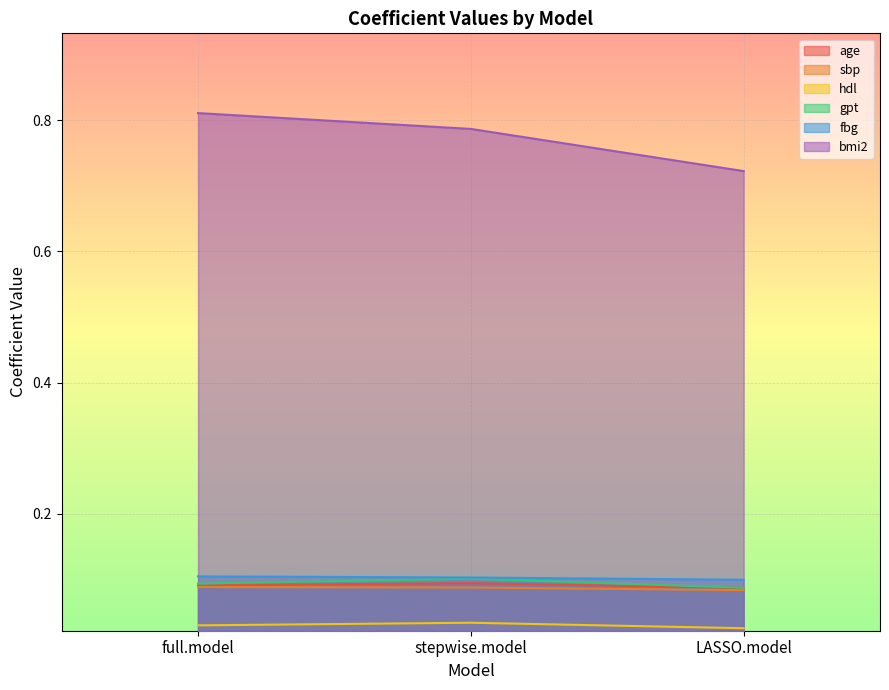

Reading left to right, what are all the values shown in this chart?

age: 0.1	0.1	0.1
sbp: 0.1	0.1	0.1
hdl: 0.0	0.0	0.0
gpt: 0.1	0.1	0.1
fbg: 0.1	0.1	0.1
bmi2: 0.8	0.8	0.7